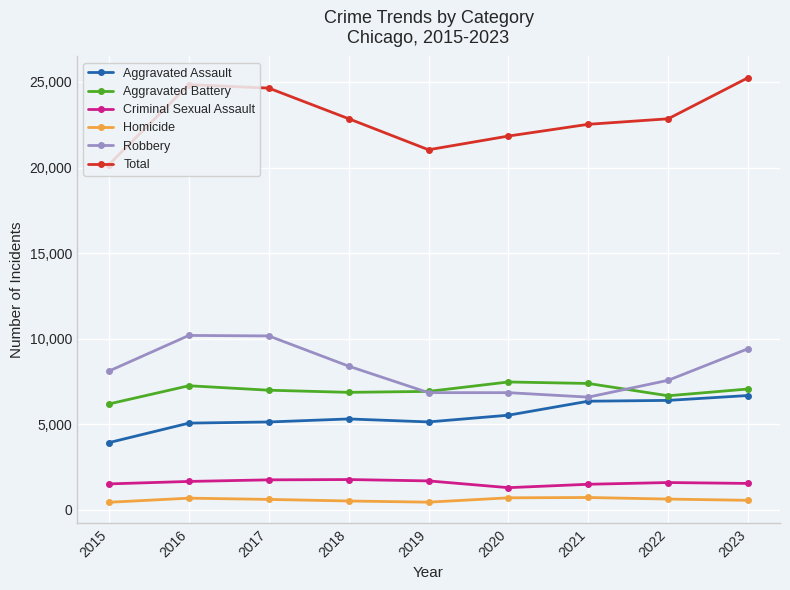

Rank the series by their maximum value, from highest to lowest.

Total, Robbery, Aggravated Battery, Aggravated Assault, Criminal Sexual Assault, Homicide